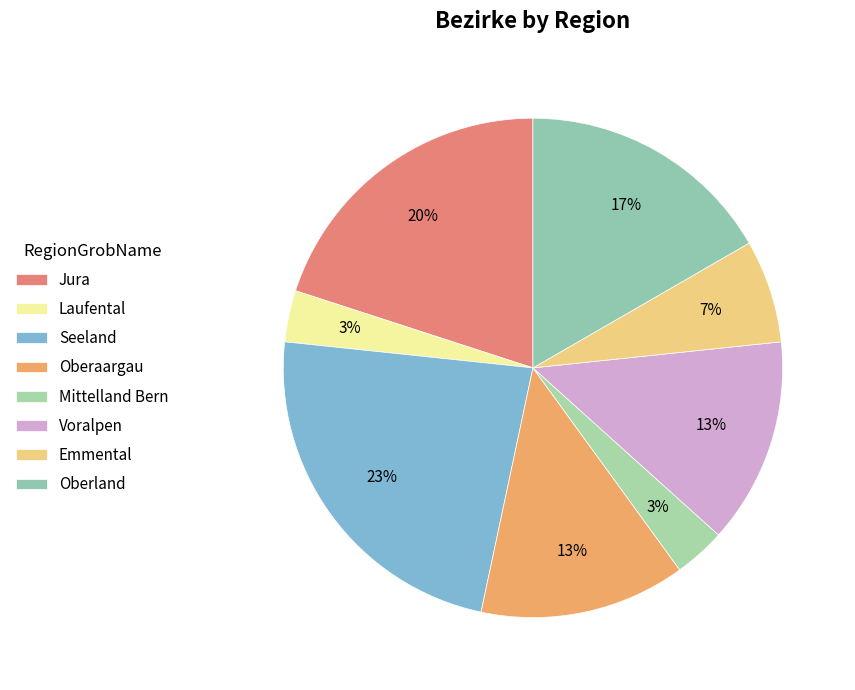

Count the number of slices in the pie.

8